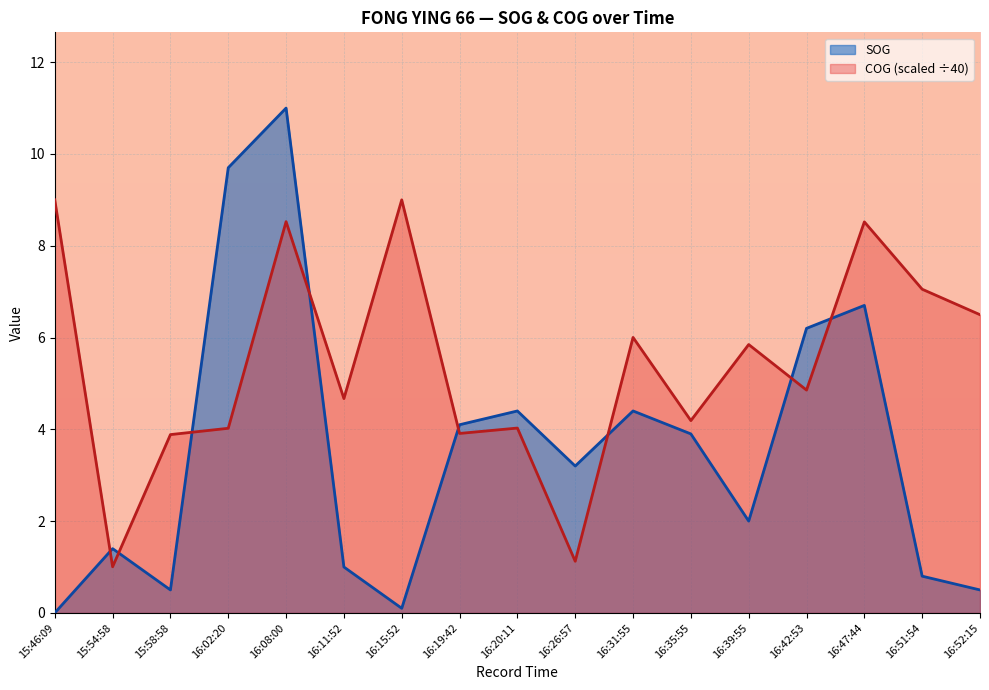

The SOG series shows 2.7 at 16:47:44. True or false?

False